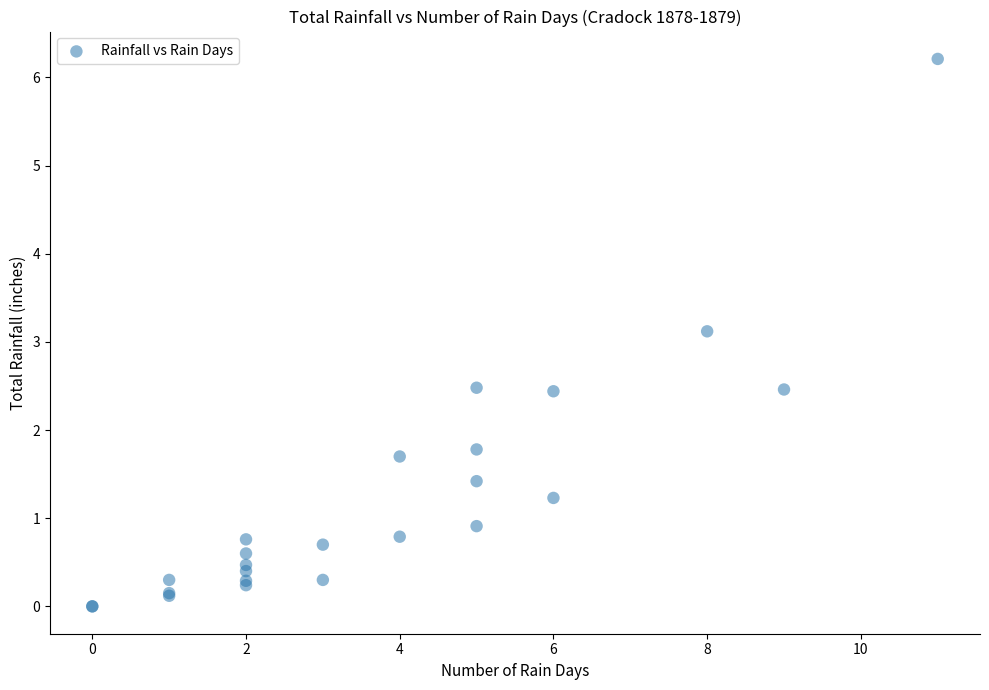

What Y value in the scatter plot is closest to 3?

3.1